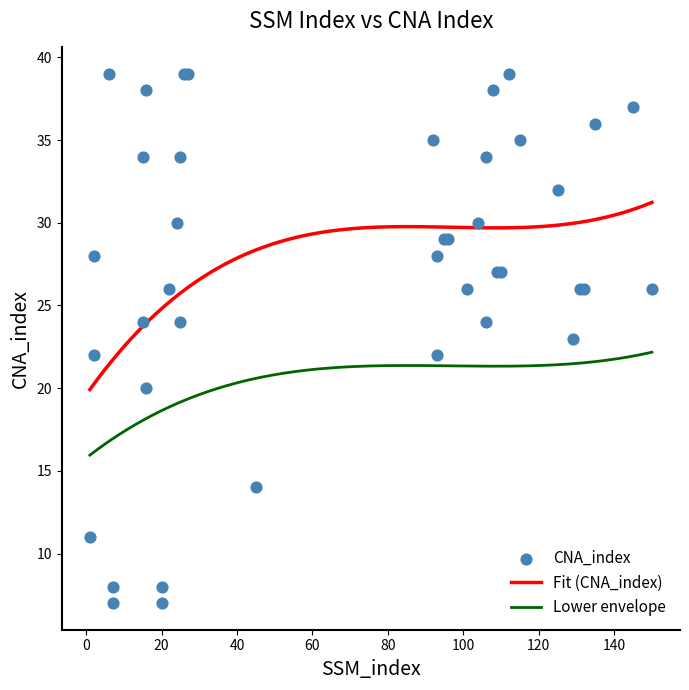

True or false: Lower envelope and Fit (CNA_index) intersect in this chart.

False